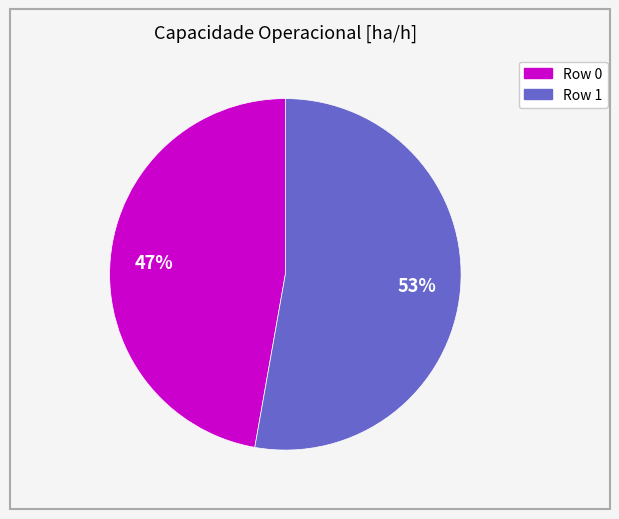

Which slice is the largest?

Row 1